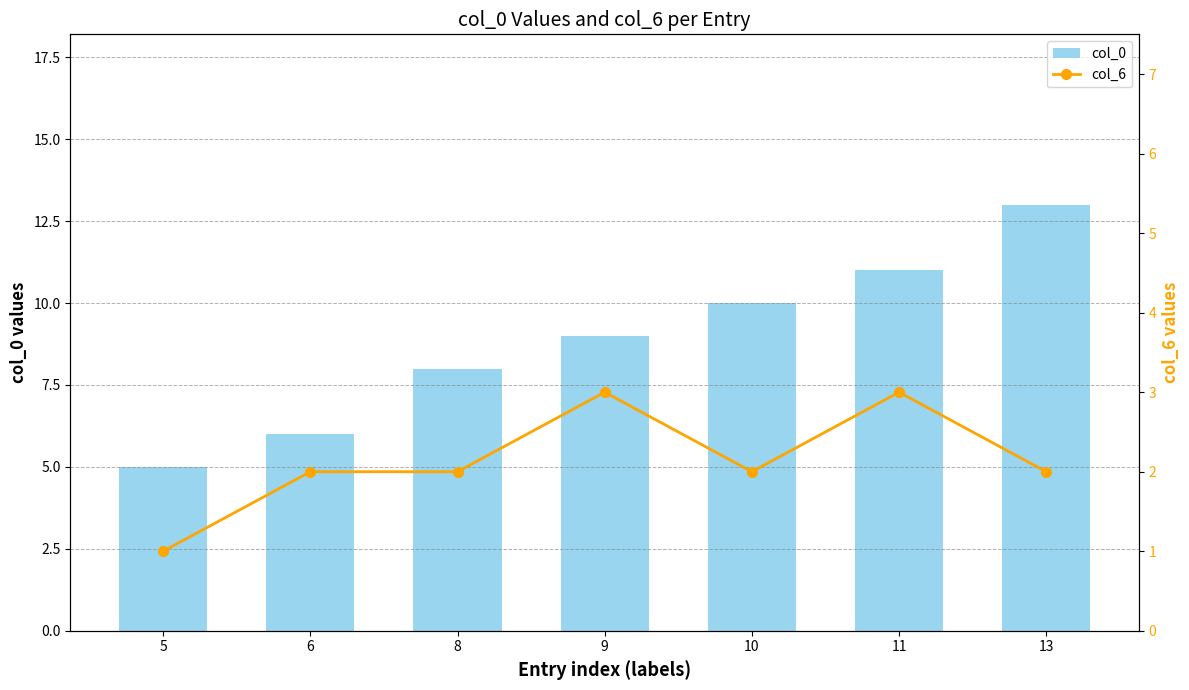

Rank the categories by col_0 value from highest to lowest.

13, 11, 10, 9, 8, 6, 5